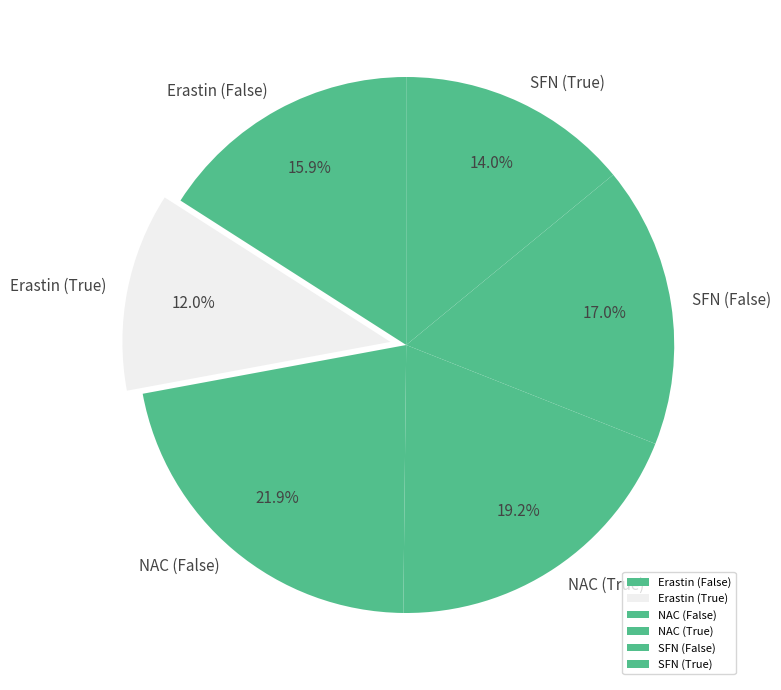

What percentage do SFN (True) and SFN (False) together represent?

31.0%